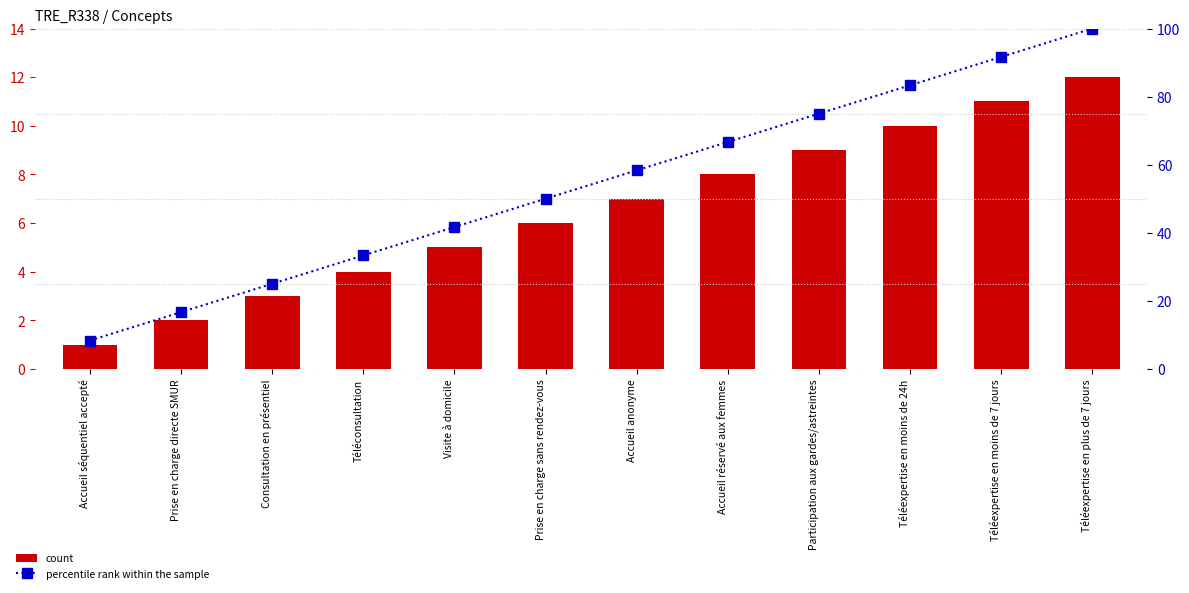

List the labels in order of percentile rank within the sample value, smallest first.

Accueil séquentiel accepté, Prise en charge directe SMUR, Consultation en présentiel, Téléconsultation, Visite à domicile, Prise en charge sans rendez-vous, Accueil anonyme, Accueil réservé aux femmes, Participation aux gardes/astreintes, Téléexpertise en moins de 24h, Téléexpertise en moins de 7 jours, Téléexpertise en plus de 7 jours